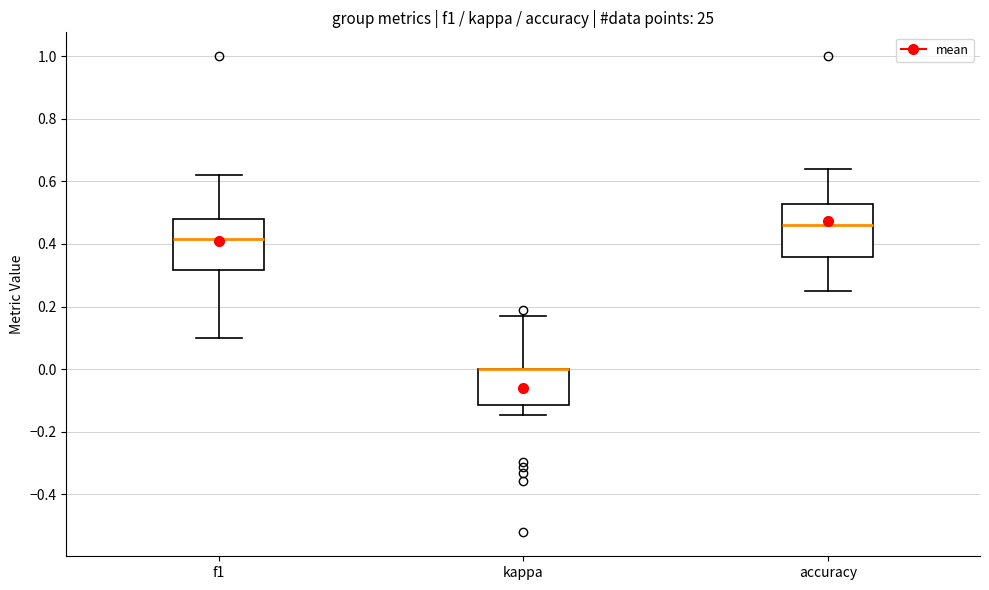

Reading left to right, read every box against the y-axis: the position of its median line, the range the box covers, and the ends of its whiskers. The values are not printed on the chart, so give them approximately, as read against the axis.

f1: median 0.42, box 0.32 to 0.48, whiskers 0.10 to 0.62
kappa: median 0.00 (drawn on the box's upper edge), box -0.12 to 0.00, whiskers -0.14 to 0.18
accuracy: median 0.46, box 0.36 to 0.52, whiskers 0.26 to 0.64